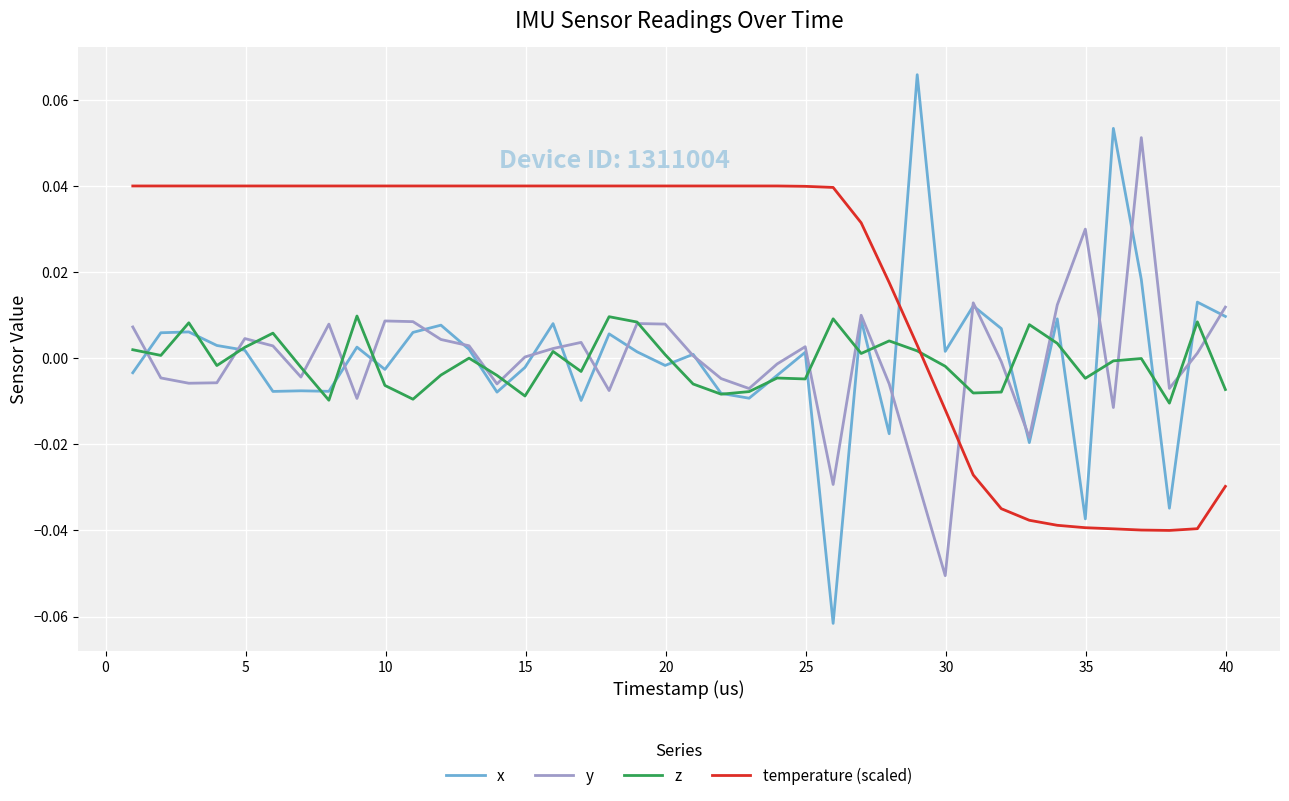

Which series has the largest total across all categories?

temperature (scaled)